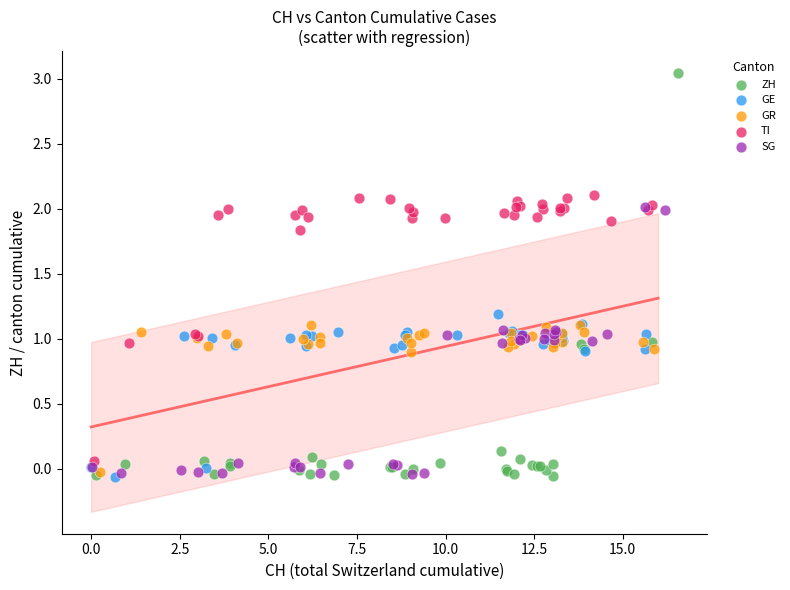

Which series contains the highest Y value?

ZH